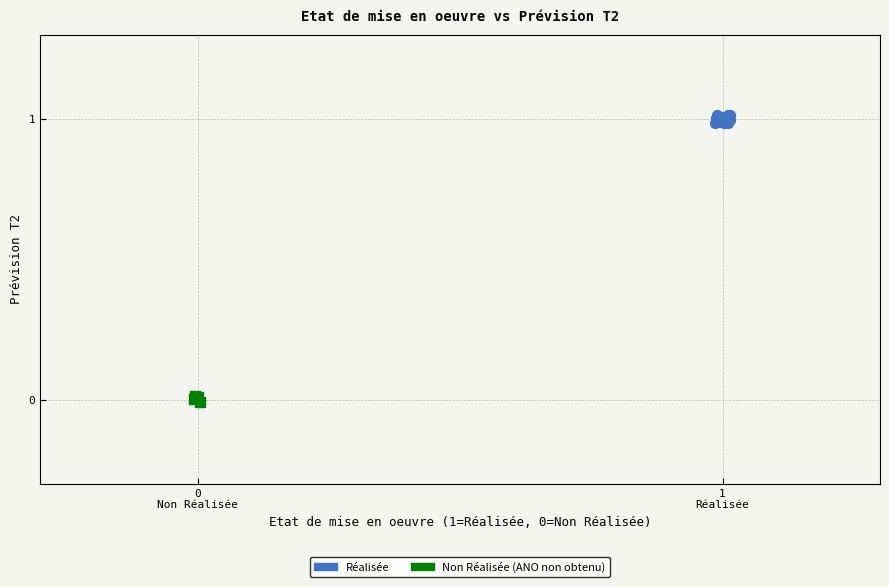

Which series has the largest Y range (max minus min)?

Réalisée